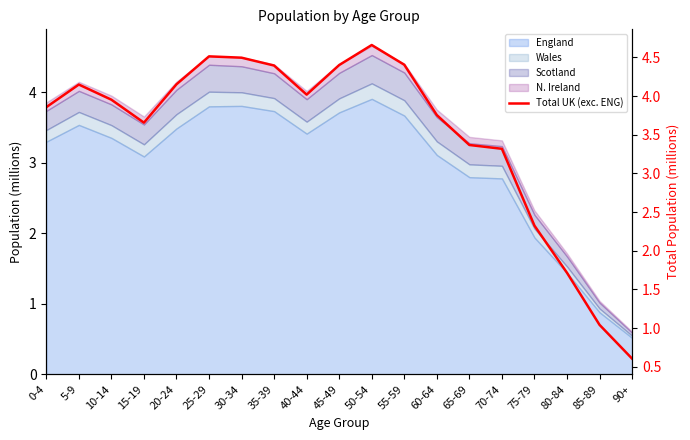

How many values are below 3?

4